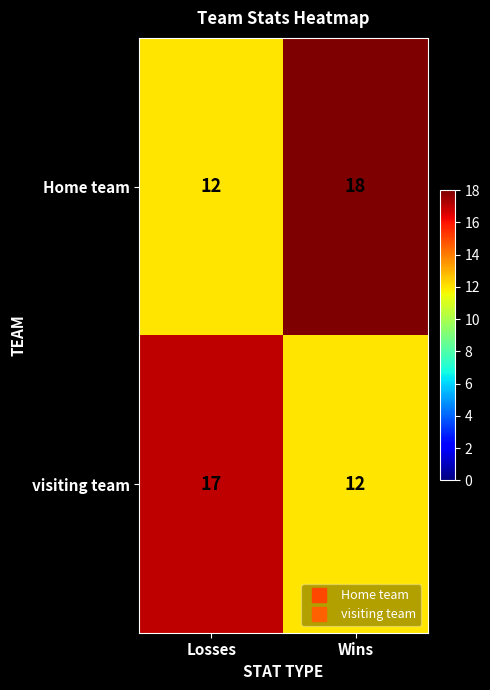

What is the sum of all visiting team values?

29